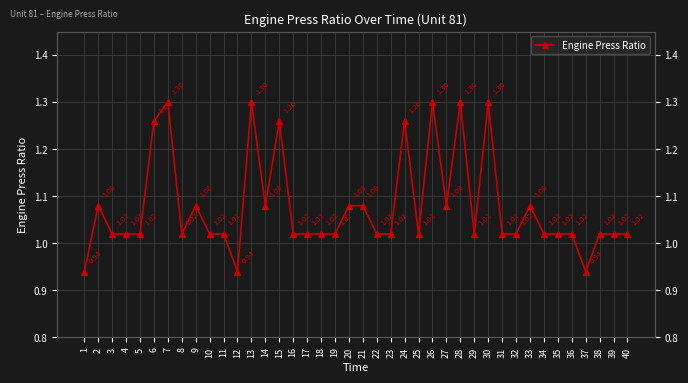

Which category has the lowest value across all series?

1